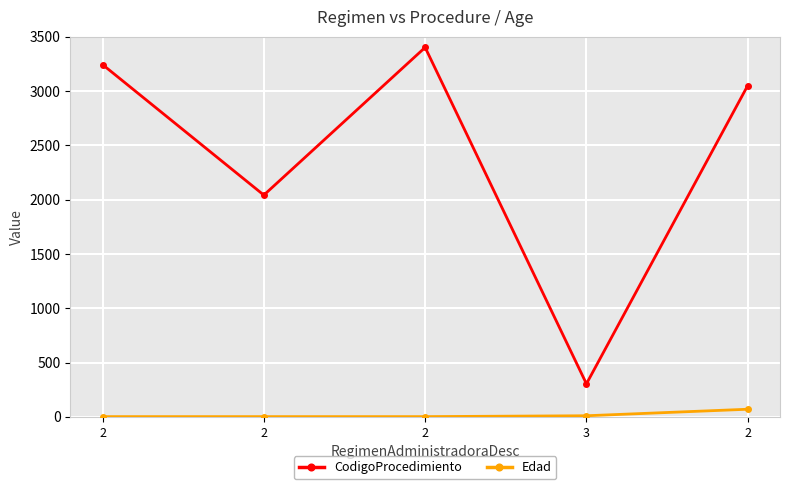

What is the approximate value of Edad at 2?

2